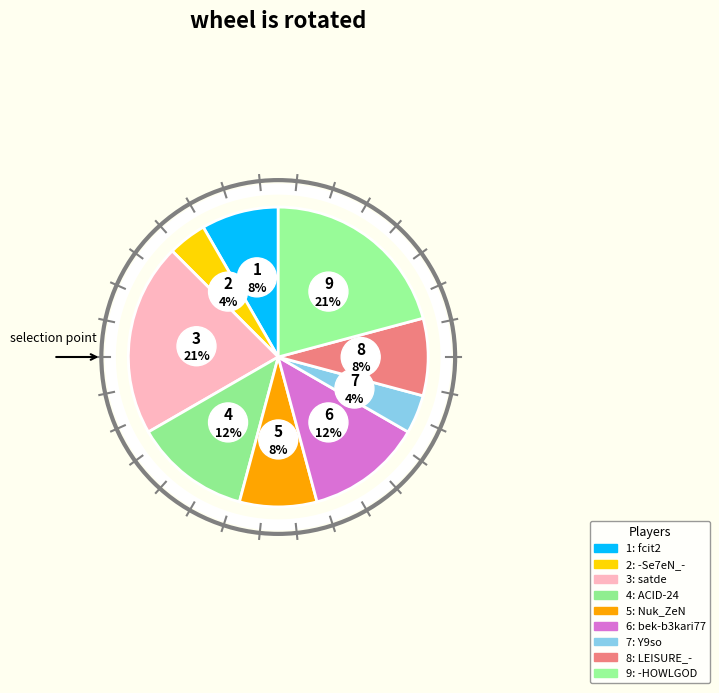

How much of the chart is everything except satde?

79.2%